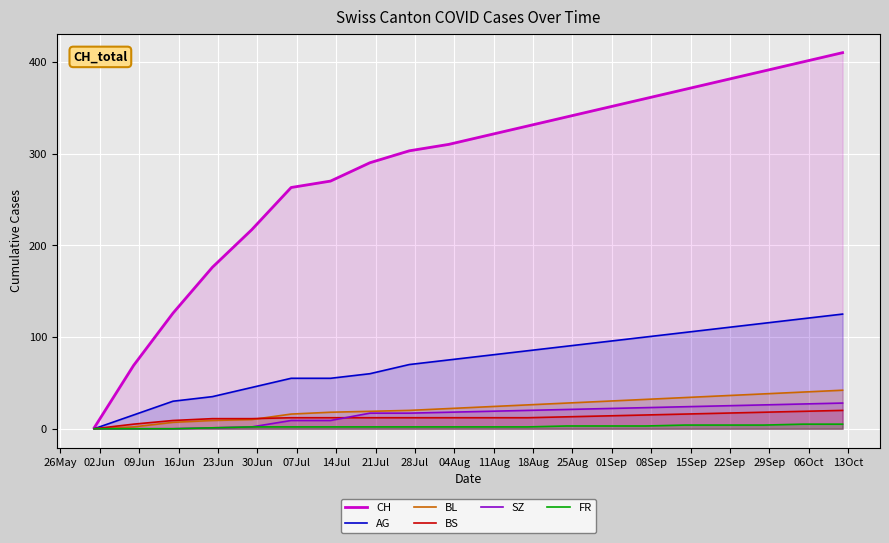

Reading right to left, list all the values displayed in this chart.

CH: 410	400	390	380	370	360	350	340	330	320	310	303	290	270	263	217	176	126	69	1
AG: 125	120	115	110	105	100	95	90	85	80	75	70	60	55	55	45	35	30	15	0
BL: 42	40	38	36	34	32	30	28	26	24	22	20	19	18	16	10	9	7	2	0
BS: 20	19	18	17	16	15	14	13	12	12	12	12	12	12	12	11	11	9	5	0
SZ: 28	27	26	25	24	23	22	21	20	19	18	17	17	9	9	2	1	0	0	0
FR: 5	5	4	4	4	3	3	3	2	2	2	2	2	2	2	2	1	0	0	0